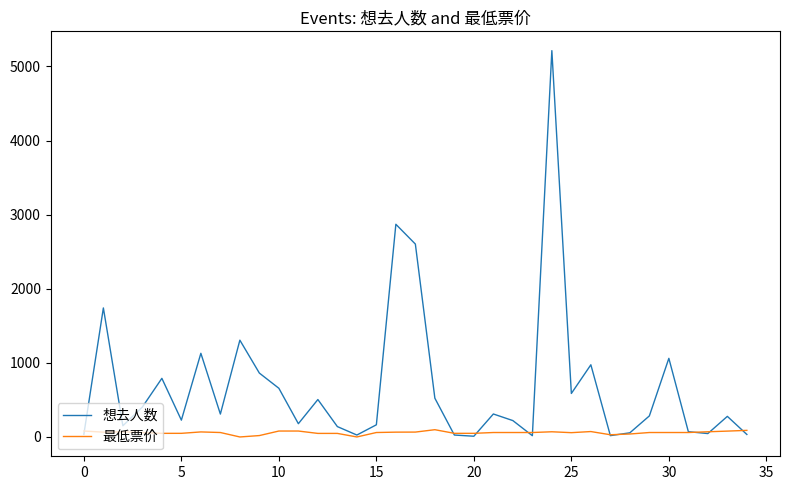

Which series has the widest spread of values?

想去人数